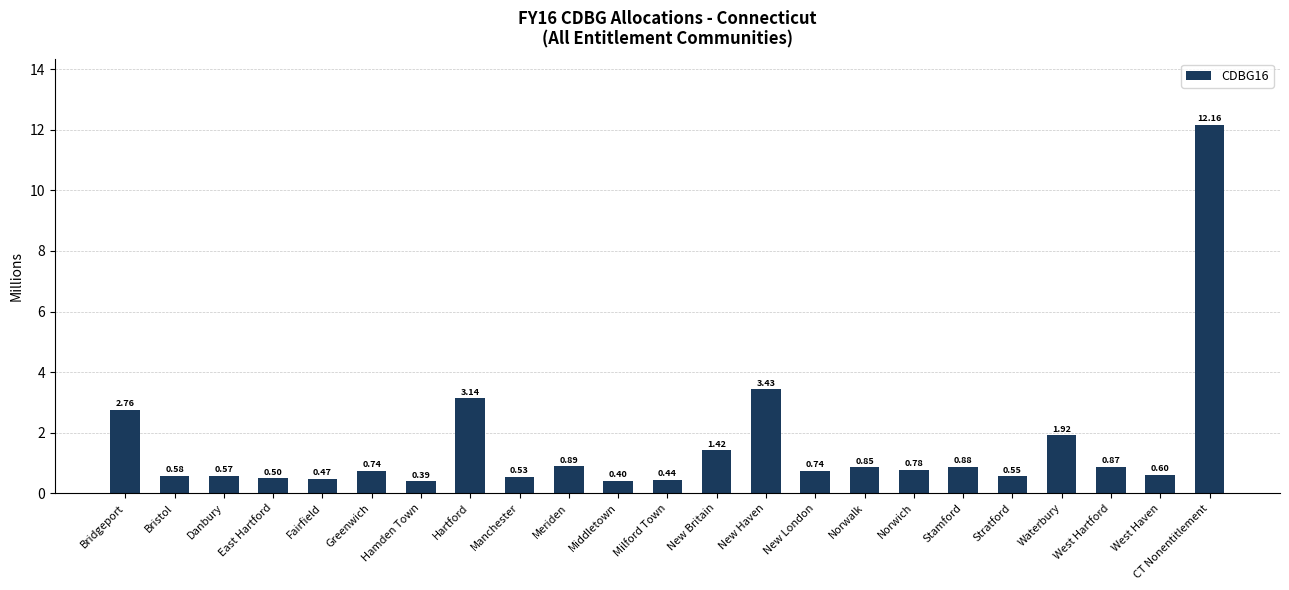

What is the sum of all values?

35.6